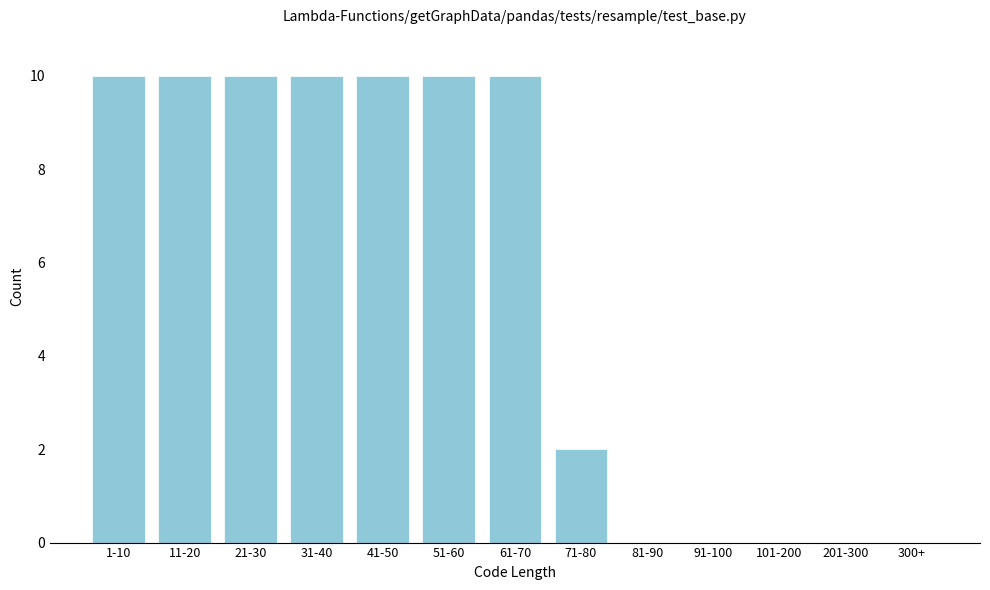

Reading right to left, what are all the values shown in this chart?

300+=0	201-300=0	101-200=0	91-100=0	81-90=0	71-80=2	61-70=10	51-60=10	41-50=10	31-40=10	21-30=10	11-20=10	1-10=10